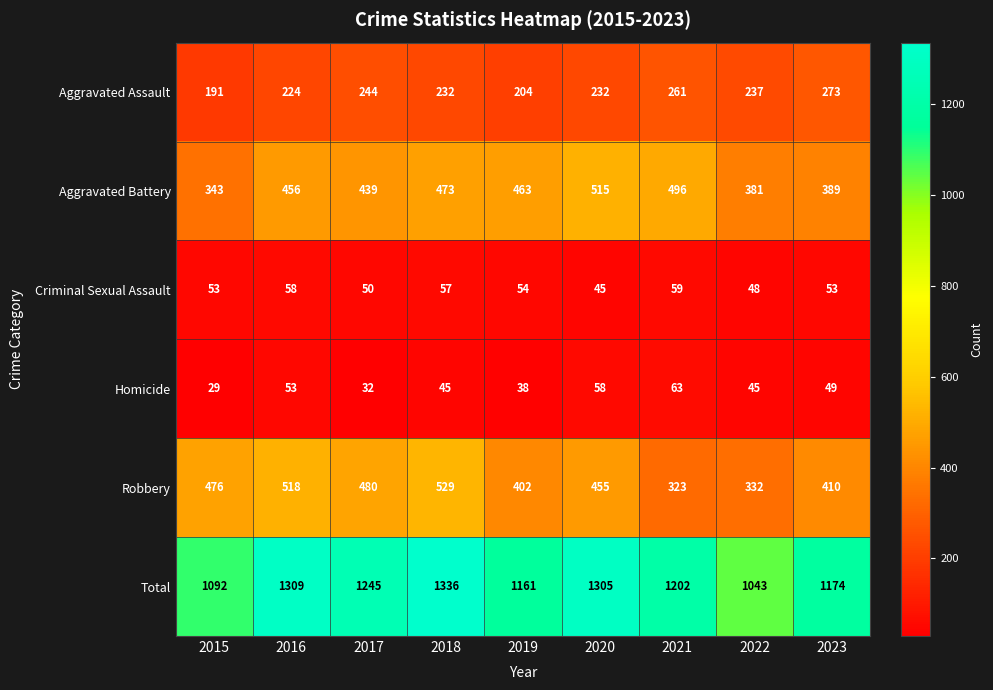

Which category has the highest value across all series?

2018